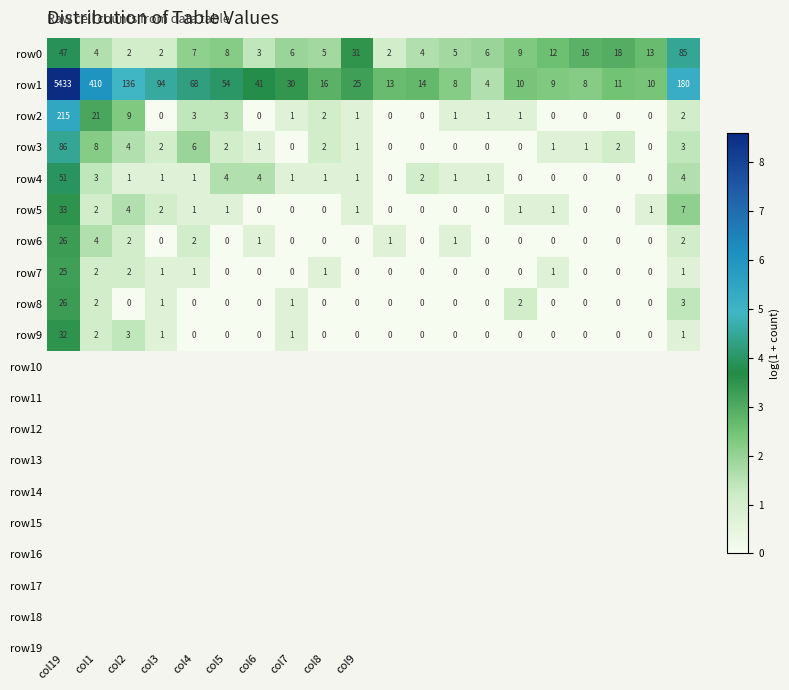

What is the greatest value displayed?

5433